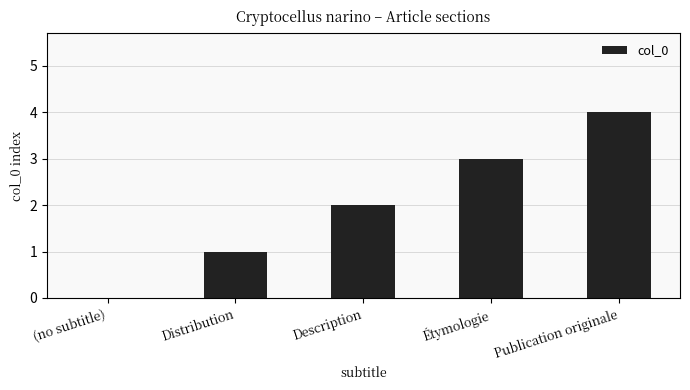

The chart shows a value of 0 at (no subtitle). True or false?

True